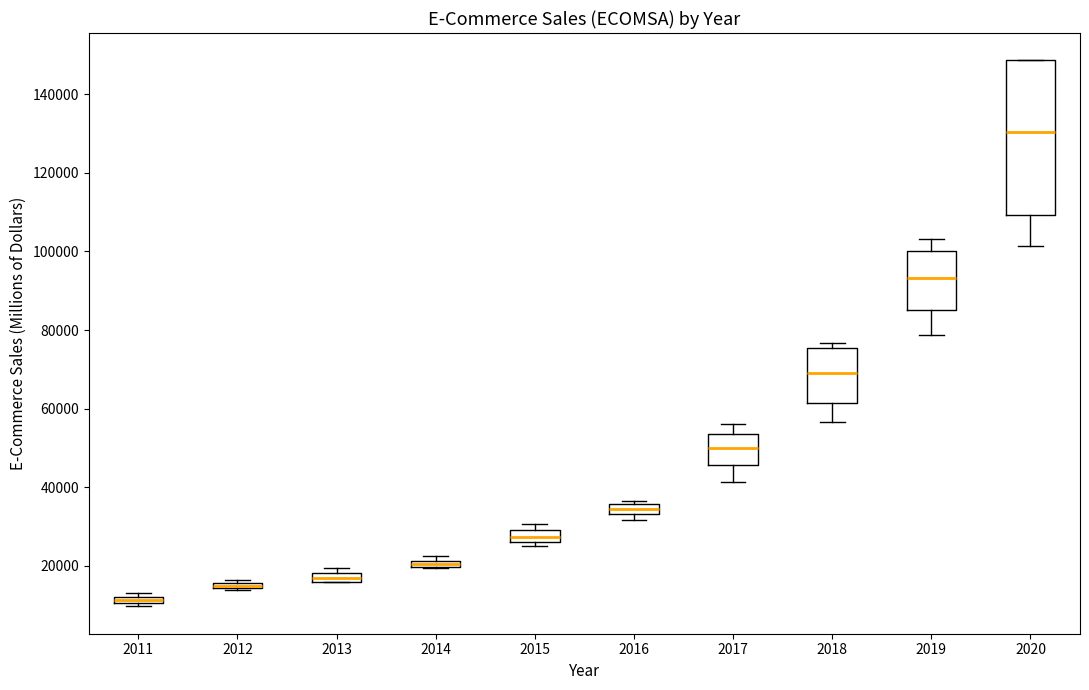

Comparing the boxes themselves (not the whiskers), which one is the tallest?

2020